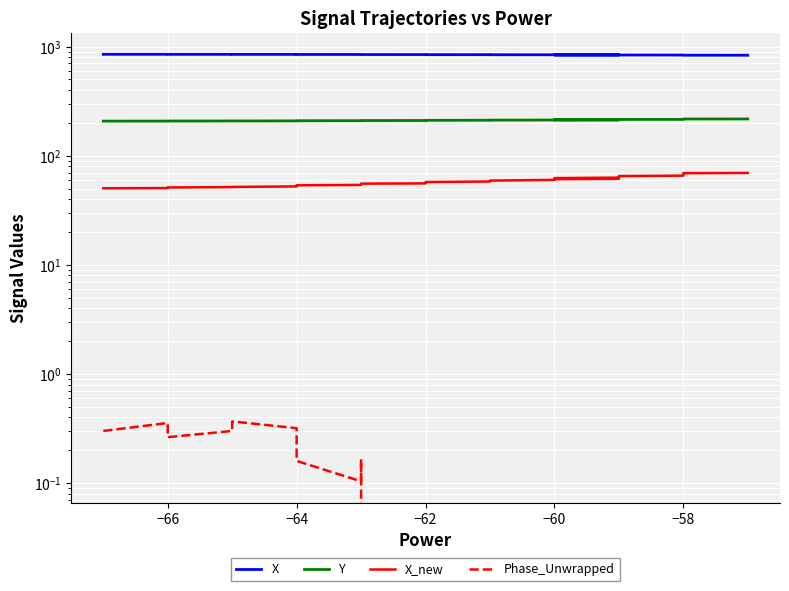

What is the minimum value for Phase_Unwrapped?

-2.7